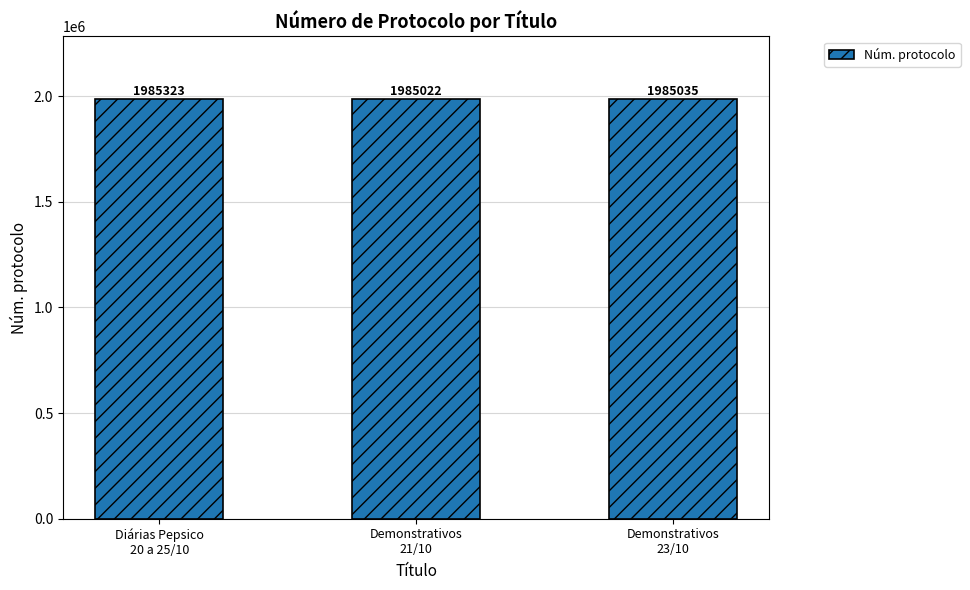

List the labels in order of value, largest first.

Diárias Pepsico
20 a 25/10, Demonstrativos
23/10, Demonstrativos
21/10